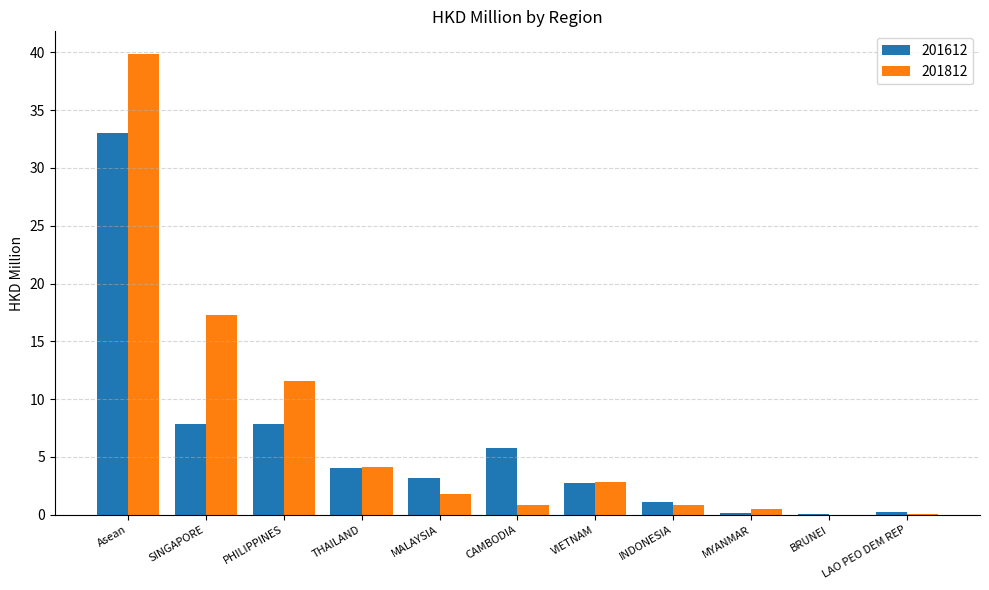

Where is 201812 nearest to the value 19?

SINGAPORE